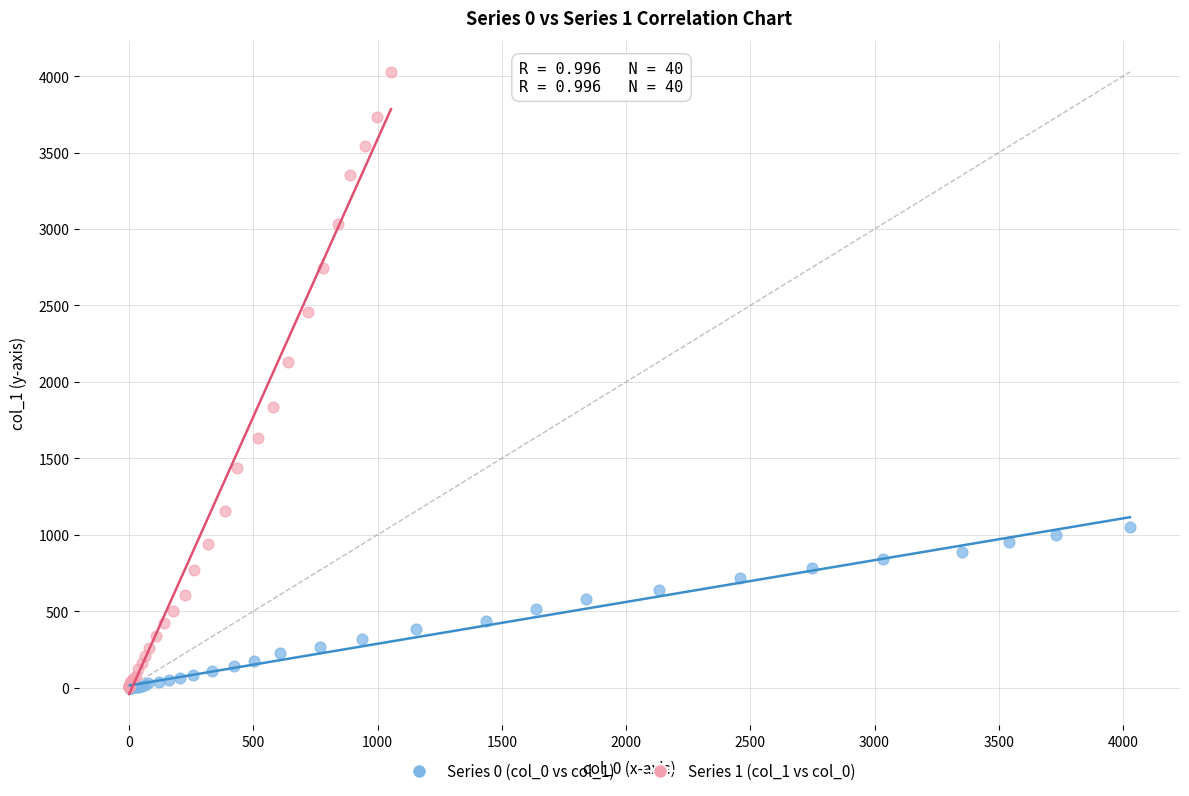

Which series has the widest spread of Y values?

Series 1 (col_1 vs col_0)